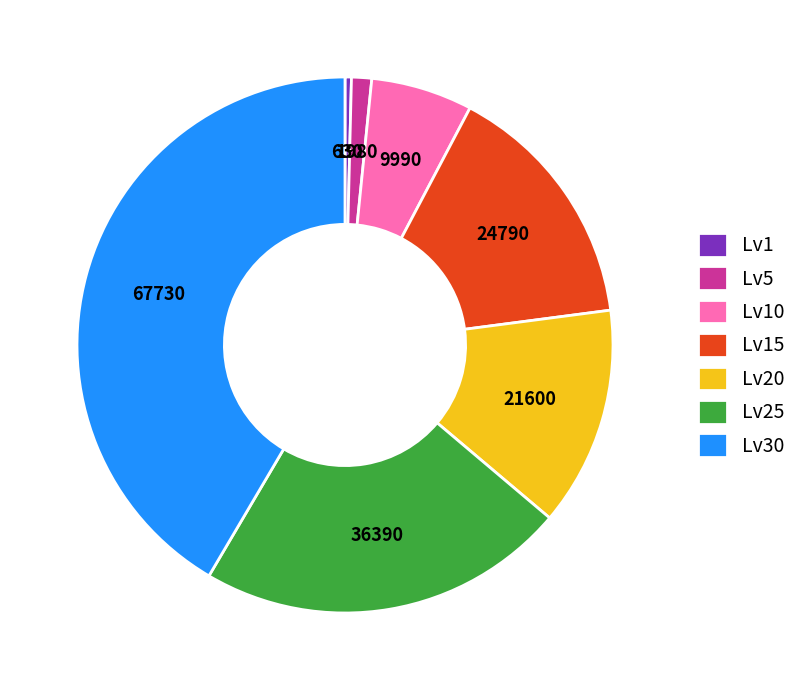

True or false: Lv5 accounts for 1% of the total.

True